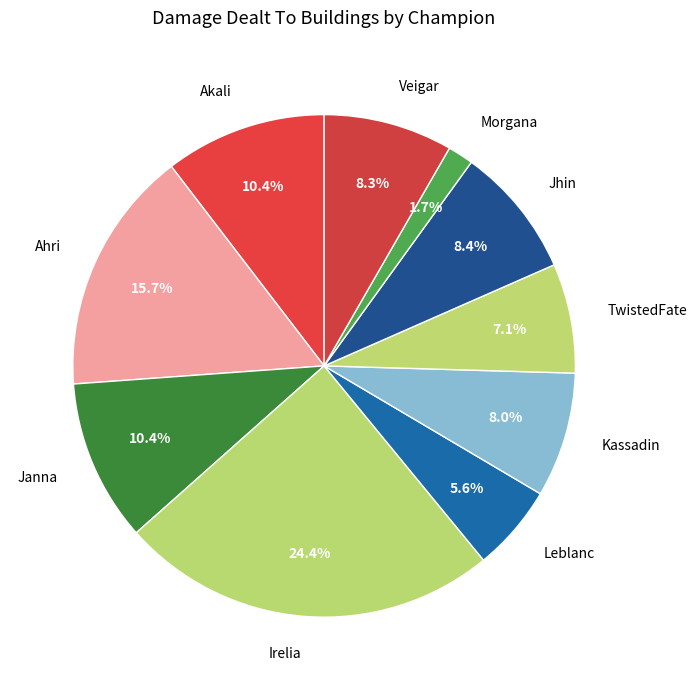

Does Morgana represent more than half of the total?

No